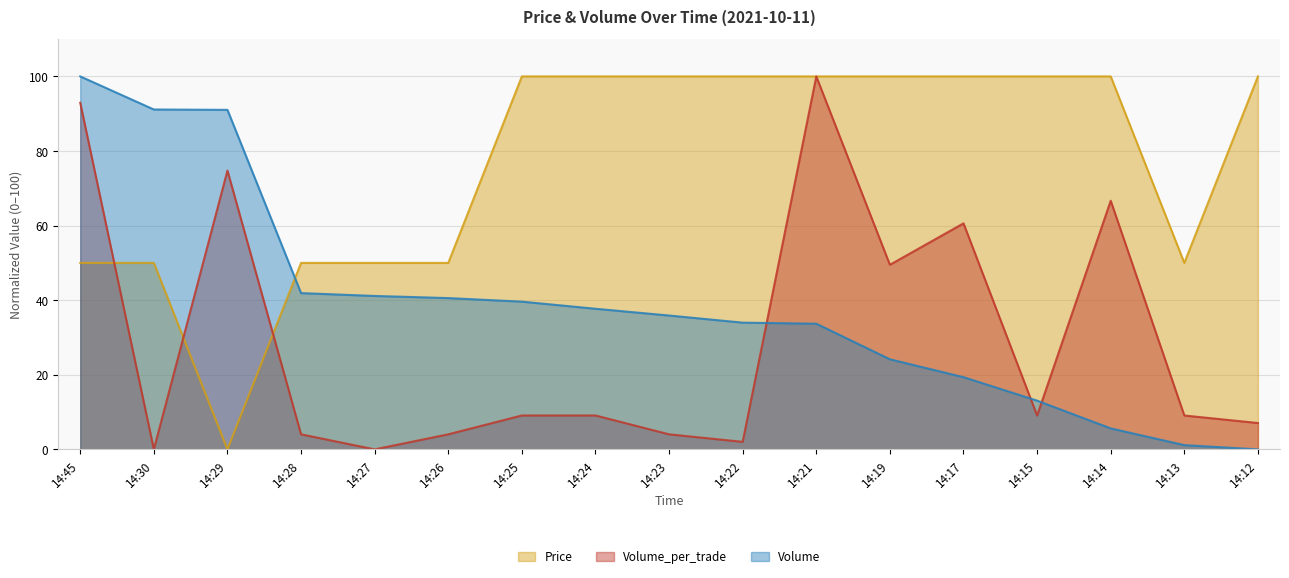

What value does the Price series have at 14:28?

50.0